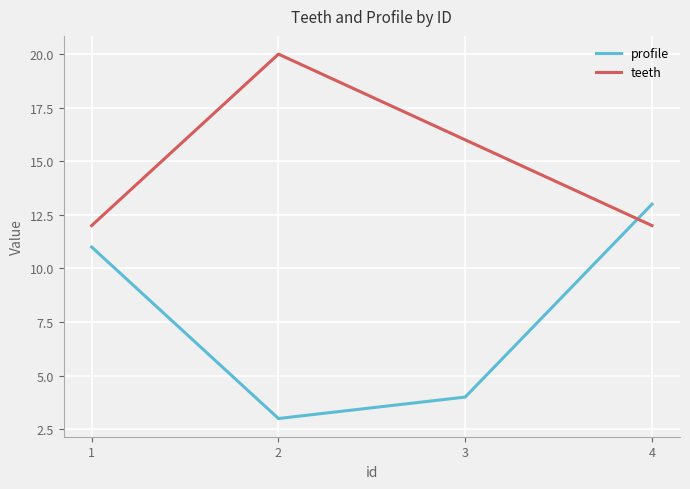

How many categories are shown in the chart?

4